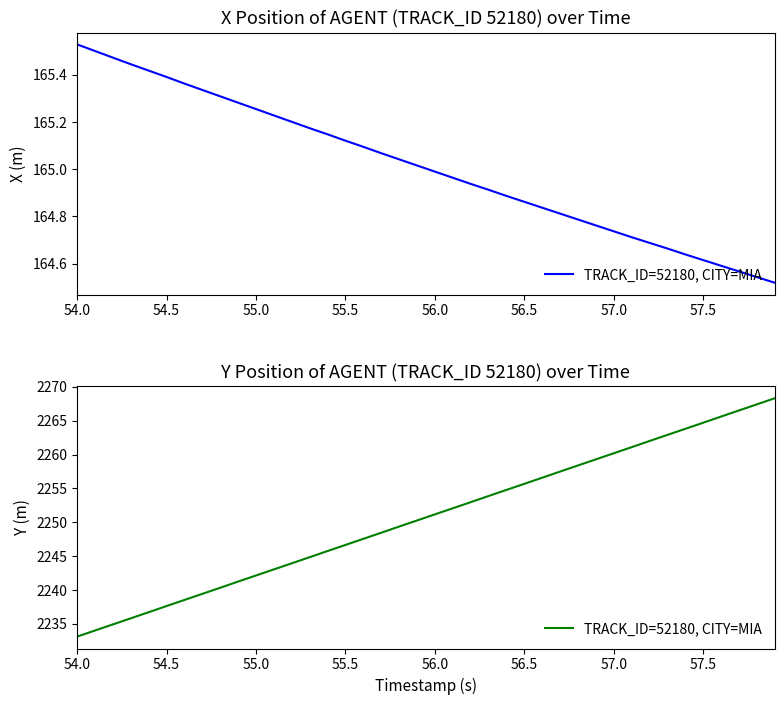

True or false: there are more than 2 points higher than both neighbors.

False